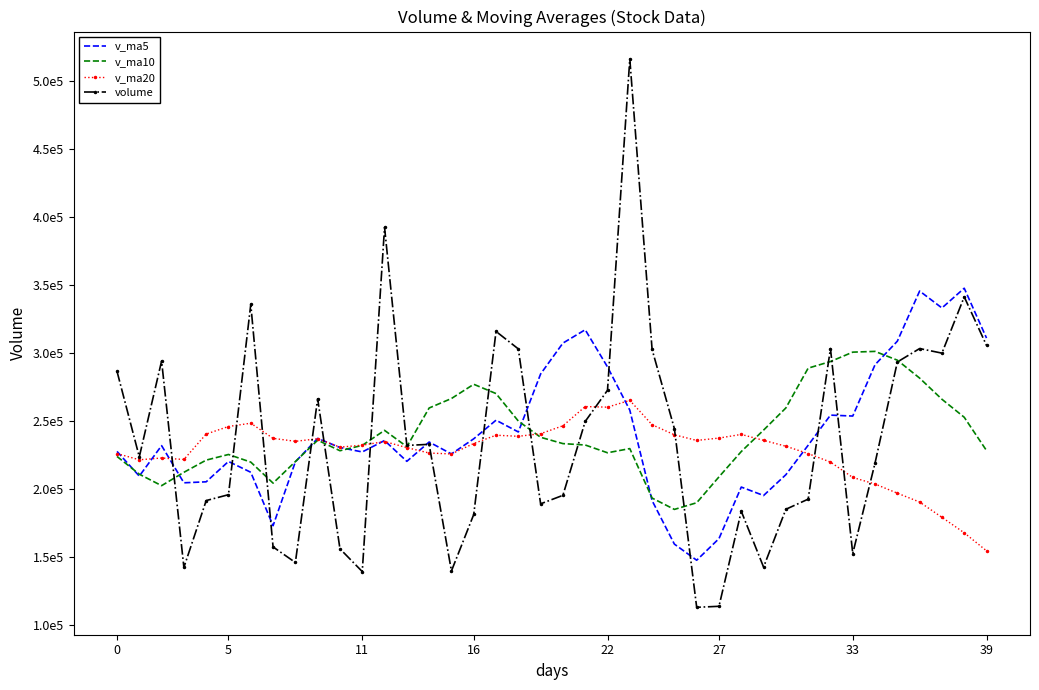

What are all the series names shown in the legend?

v_ma5, v_ma10, v_ma20, volume